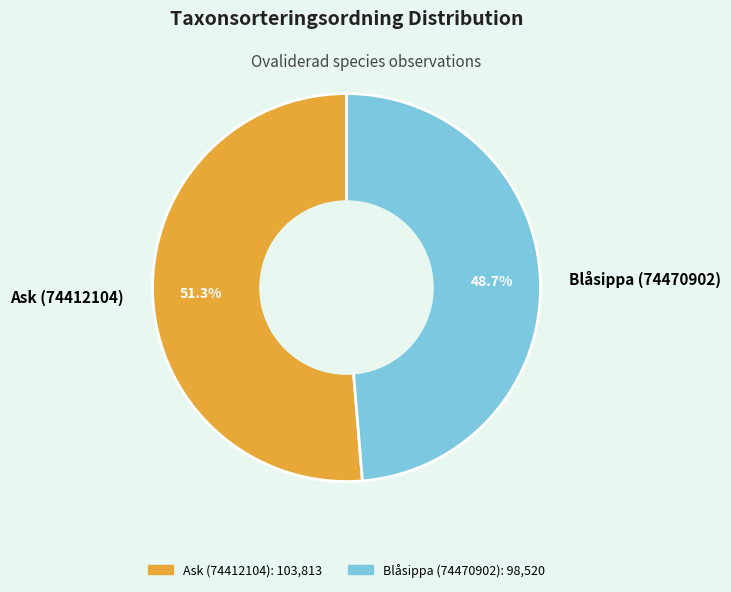

What percentage is the Blåsippa (74470902) slice, to the nearest percent?

49%